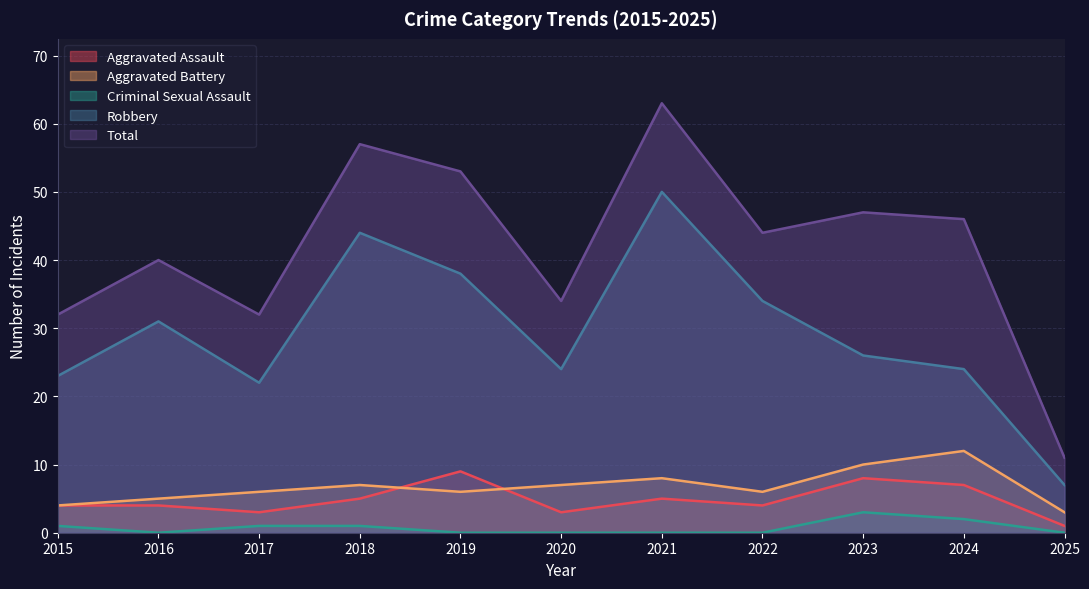

Reading left to right, extract all data points from this chart.

Aggravated Assault: 4	4	3	5	9	3	5	4	8	7	1
Aggravated Battery: 4	5	6	7	6	7	8	6	10	12	3
Criminal Sexual Assault: 1	0	1	1	0	0	0	0	3	2	0
Robbery: 23	31	22	44	38	24	50	34	26	24	7
Total: 32	40	32	57	53	34	63	44	47	46	11